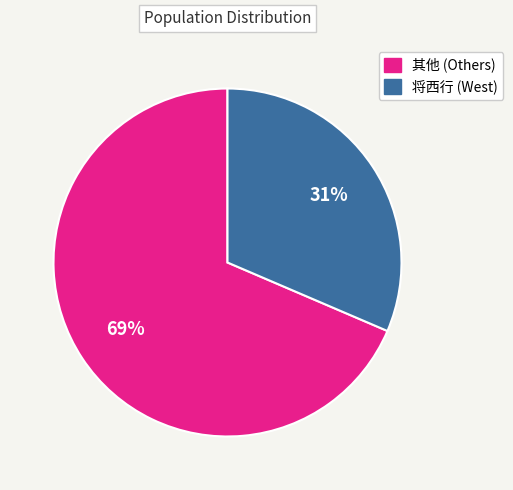

To the nearest percent, what is the average slice percentage?

50%